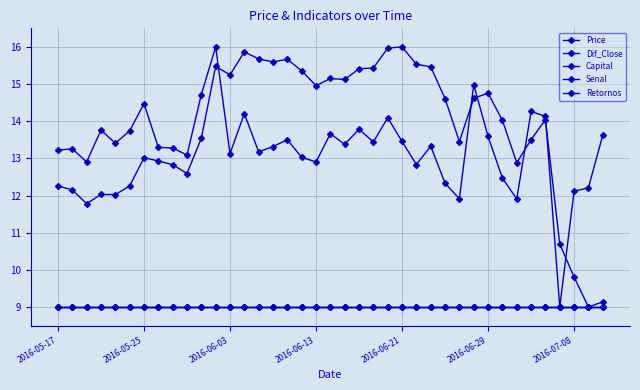

What position from the left is 37?

38